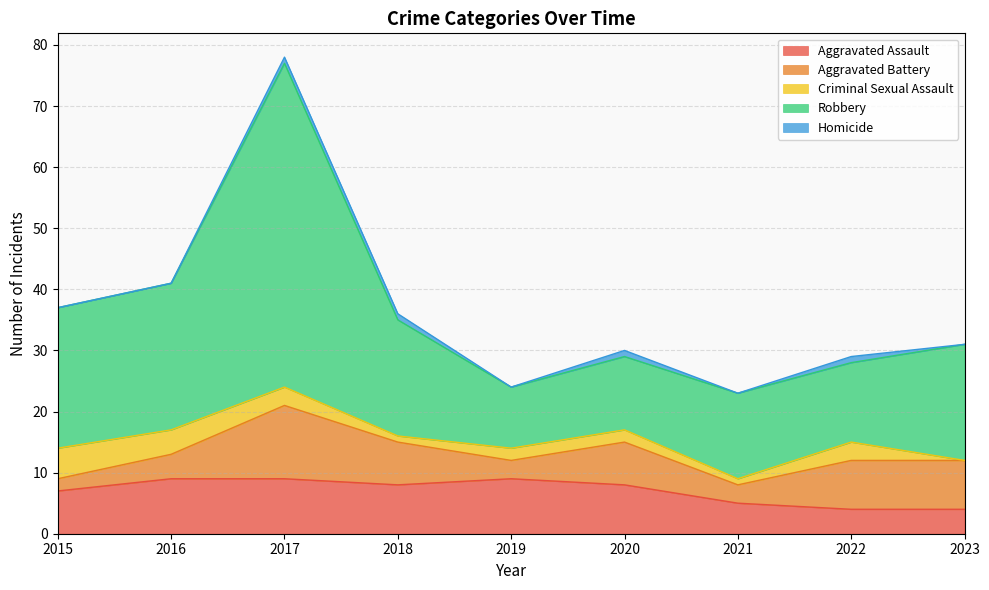

What is the value of the Criminal Sexual Assault point at the 8th from the left?

3